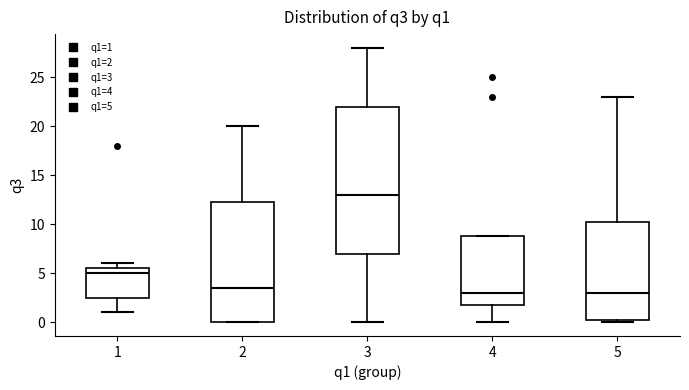

Comparing the boxes themselves (not the whiskers), which one is the tallest?

3